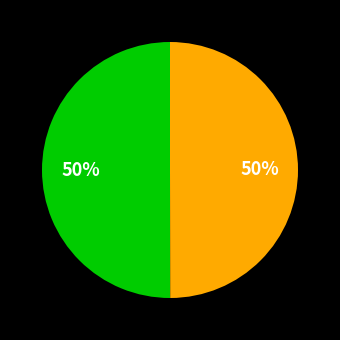

To the nearest percent, what is the average slice percentage?

50%